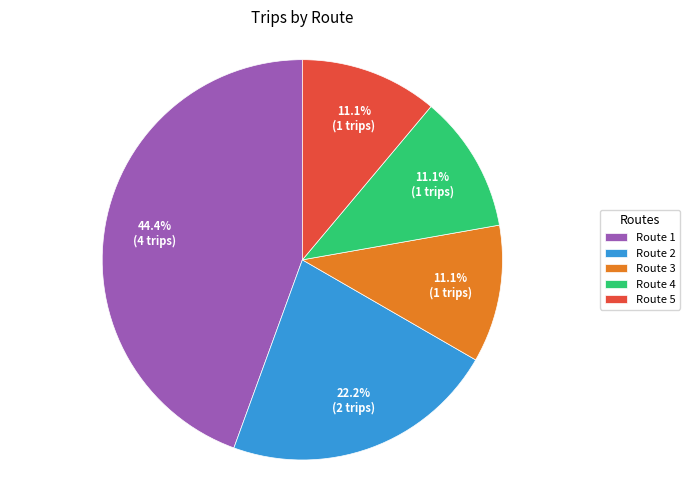

Between Route 1 and Route 5, which is larger?

Route 1